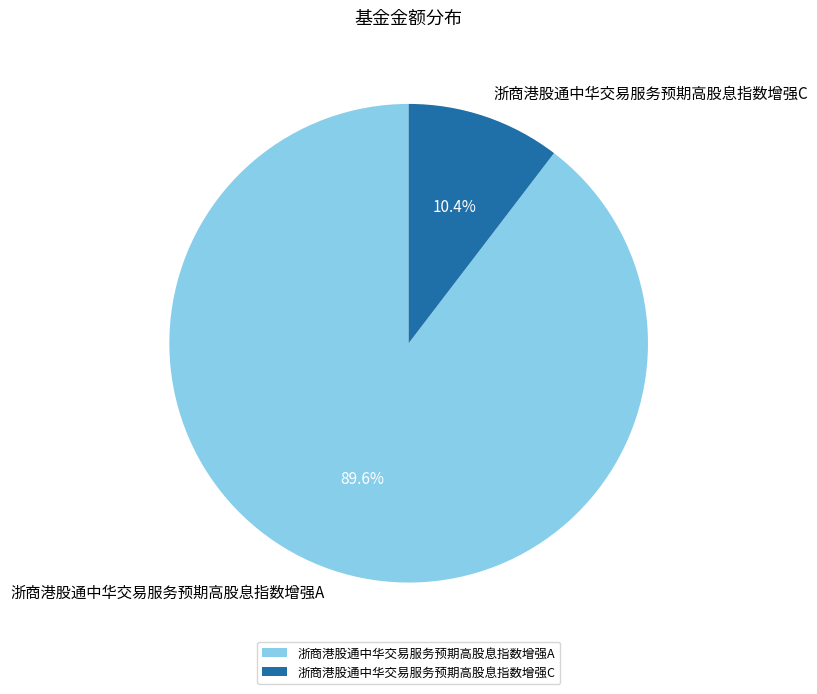

Which has a higher value, 浙商港股通中华交易服务预期高股息指数增强C or 浙商港股通中华交易服务预期高股息指数增强A?

浙商港股通中华交易服务预期高股息指数增强A